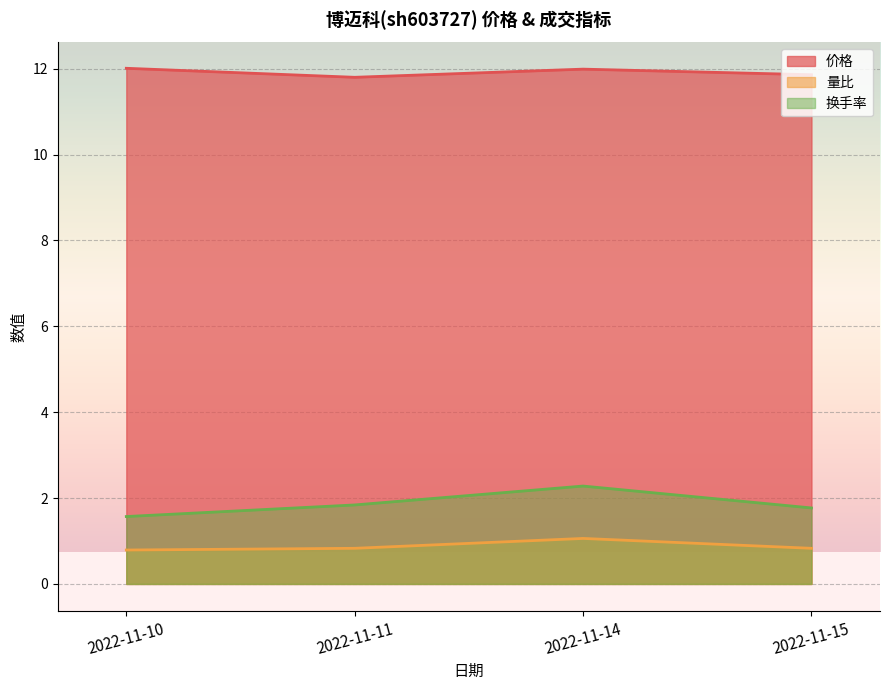

At which label does 换手率 reach its minimum?

2022-11-10